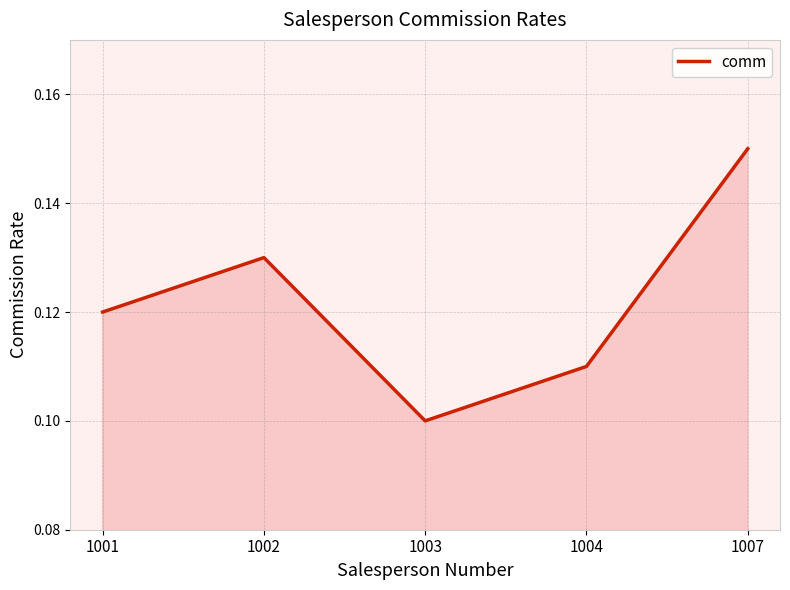

List the labels in order of value, smallest first.

1003, 1004, 1001, 1002, 1007